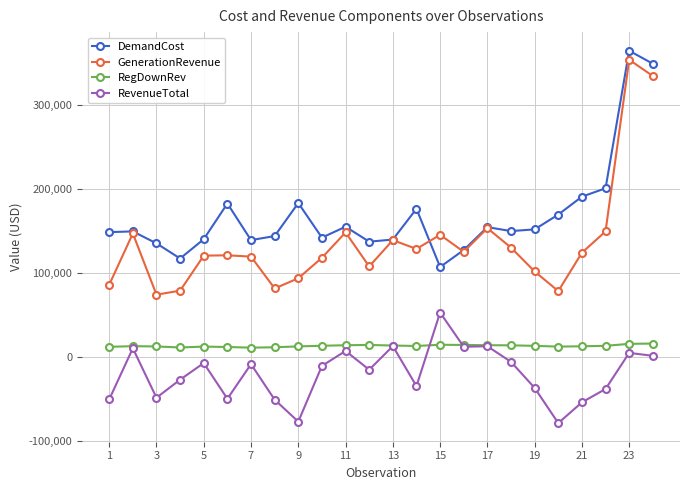

True or false: RegDownRev and DemandCost intersect in this chart.

False